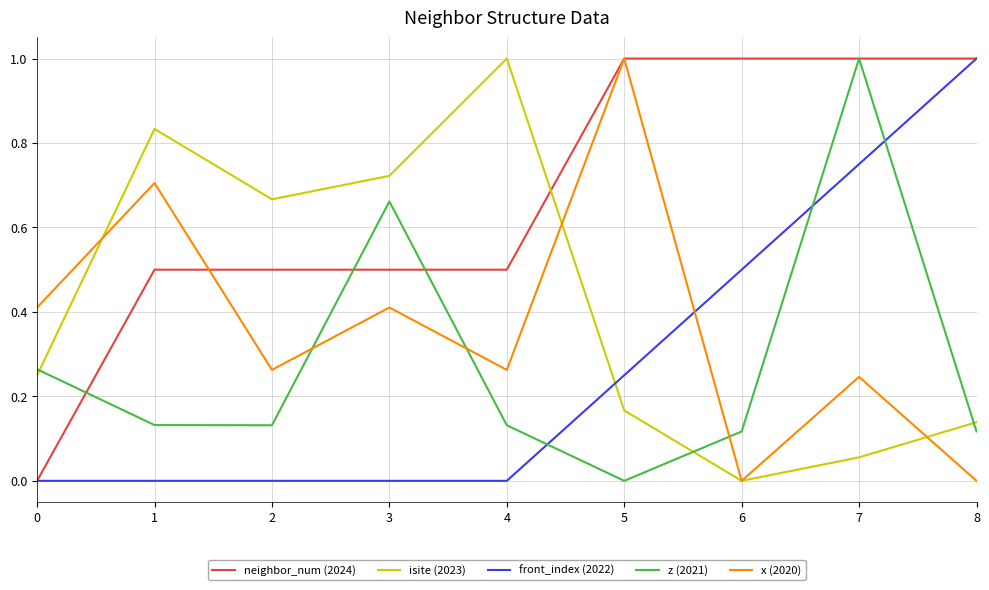

True or false: front_index (2022) and x (2020) intersect in this chart.

True